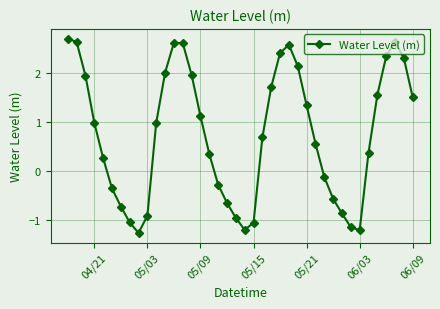

True or false: there are more than 2 points higher than both neighbors.

True